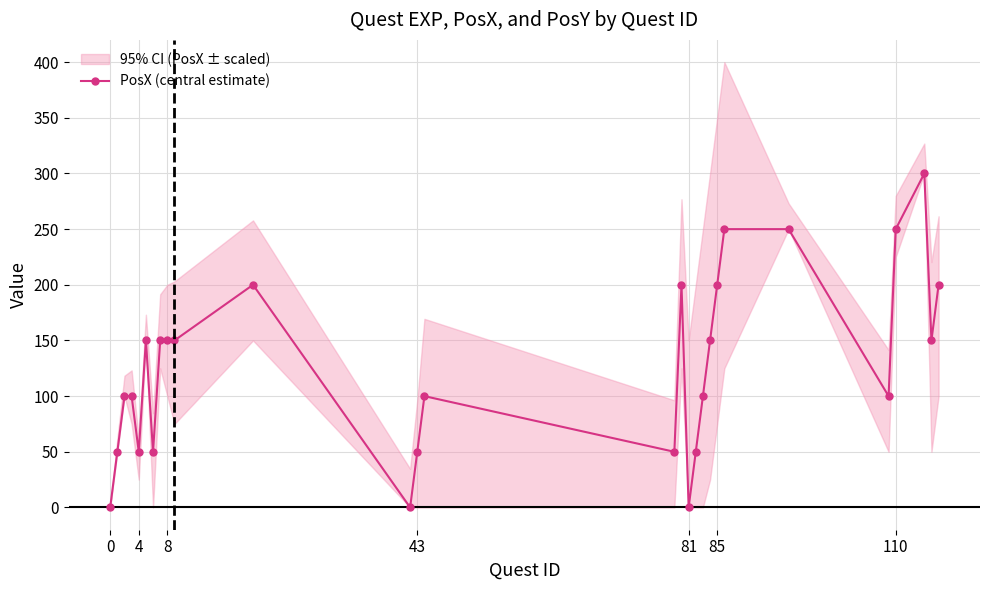

Is it true that the value at 8 is 213?

False